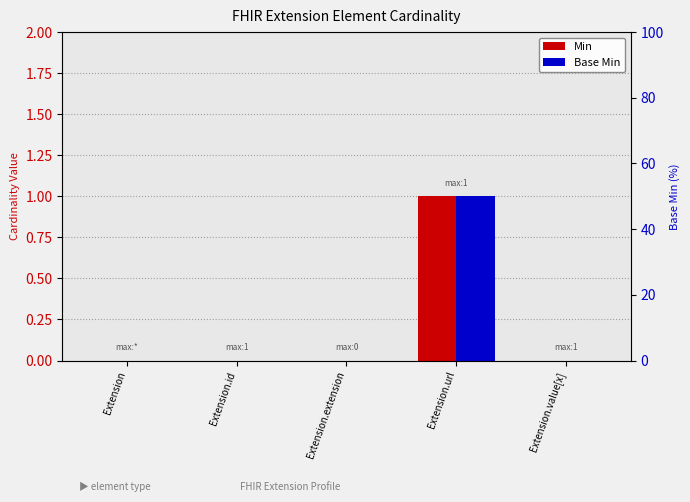

How many bars are there in each group?

2